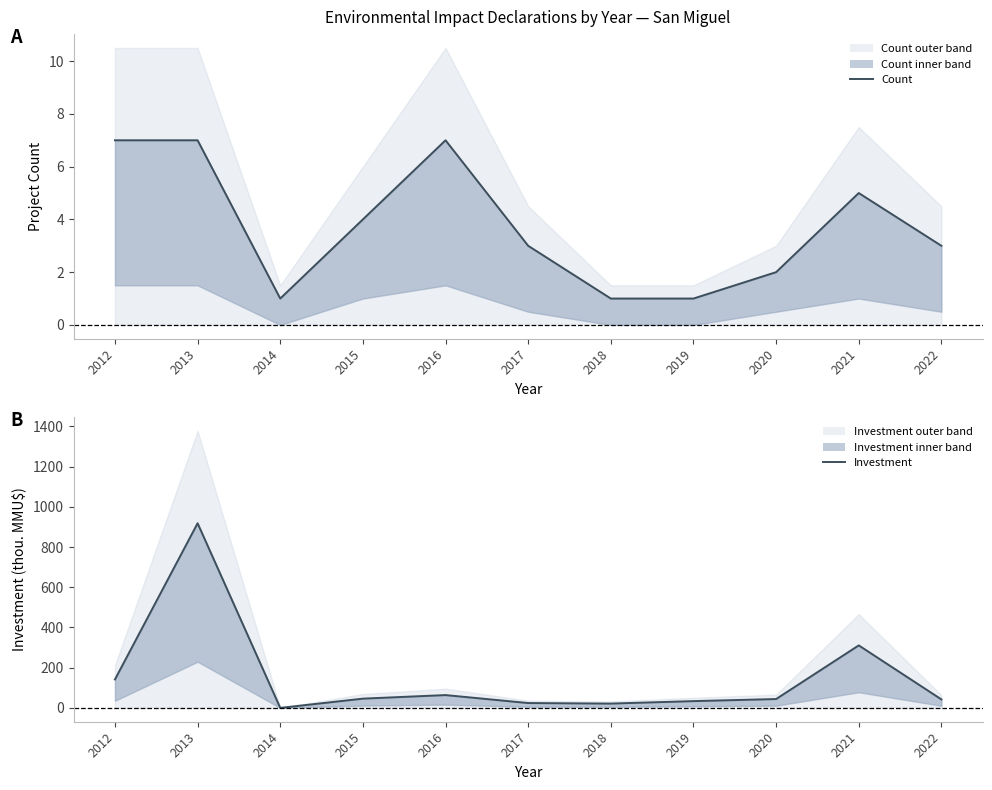

True or false: Investment has a value of 310.8 at 2021.

True